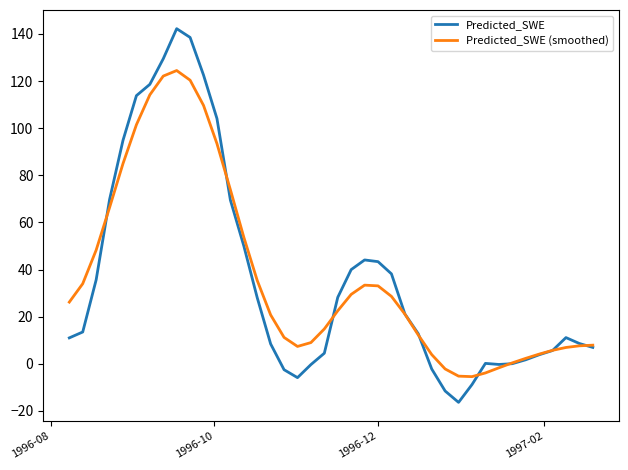

List the series in order of their peak value, lowest first.

Predicted_SWE (smoothed), Predicted_SWE